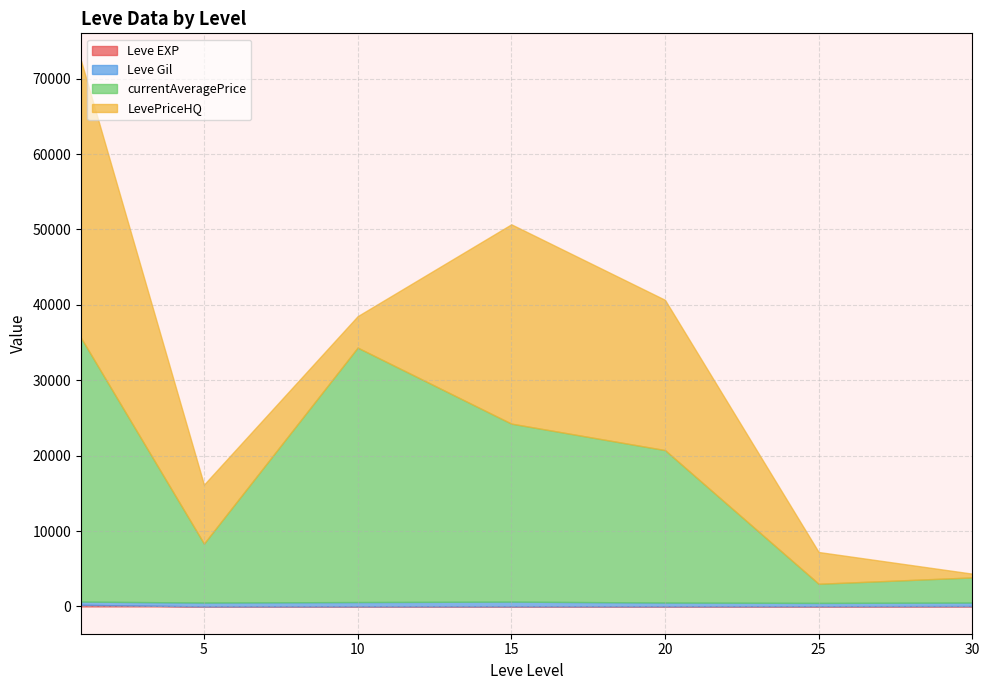

Which series has the largest total across all categories?

currentAveragePrice